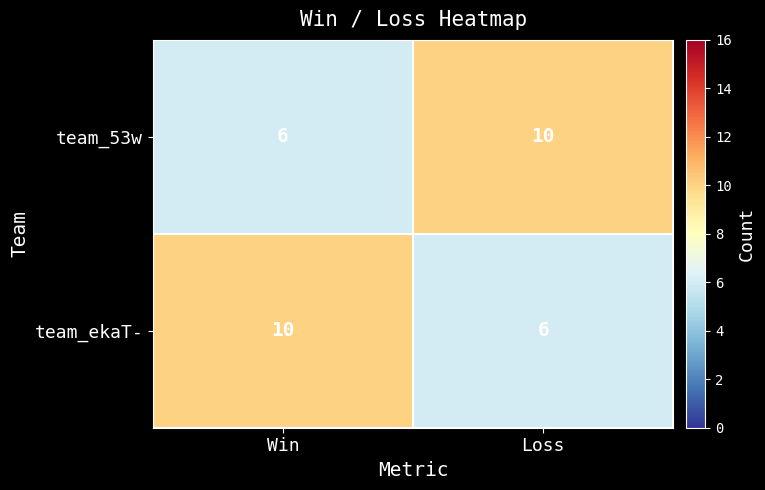

Rank the categories by team_53w value from highest to lowest.

Loss, Win